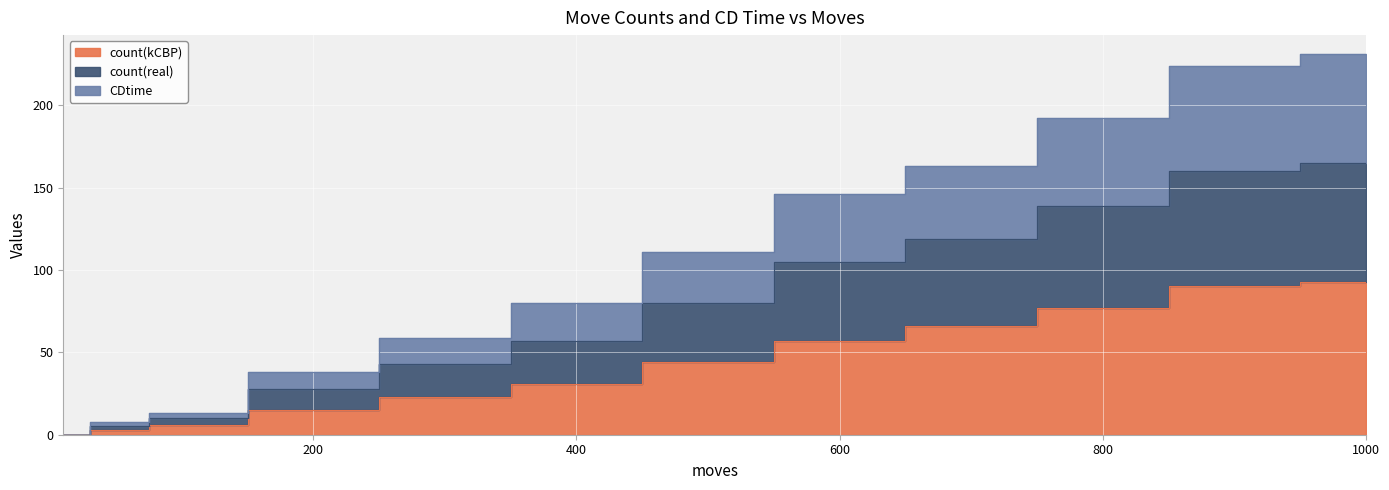

How many distinct data groups are displayed?

3